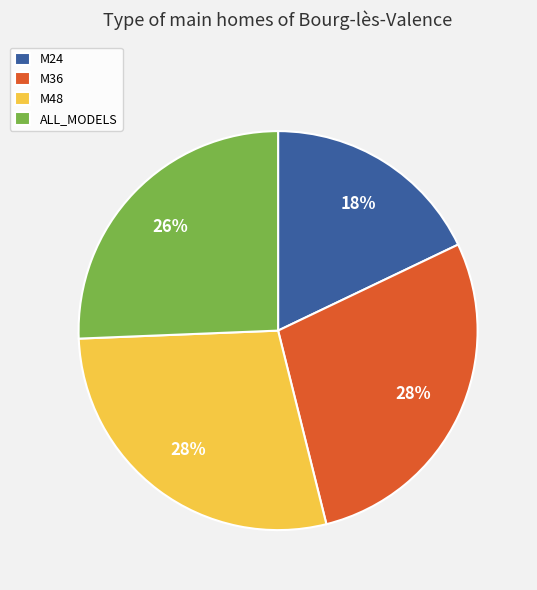

Does any single category account for the majority?

No